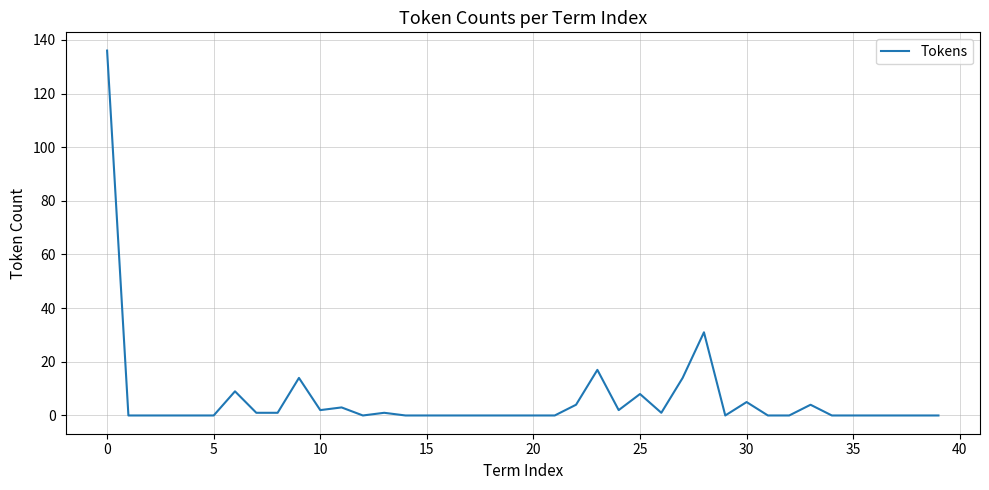

What is the greatest value displayed?

136